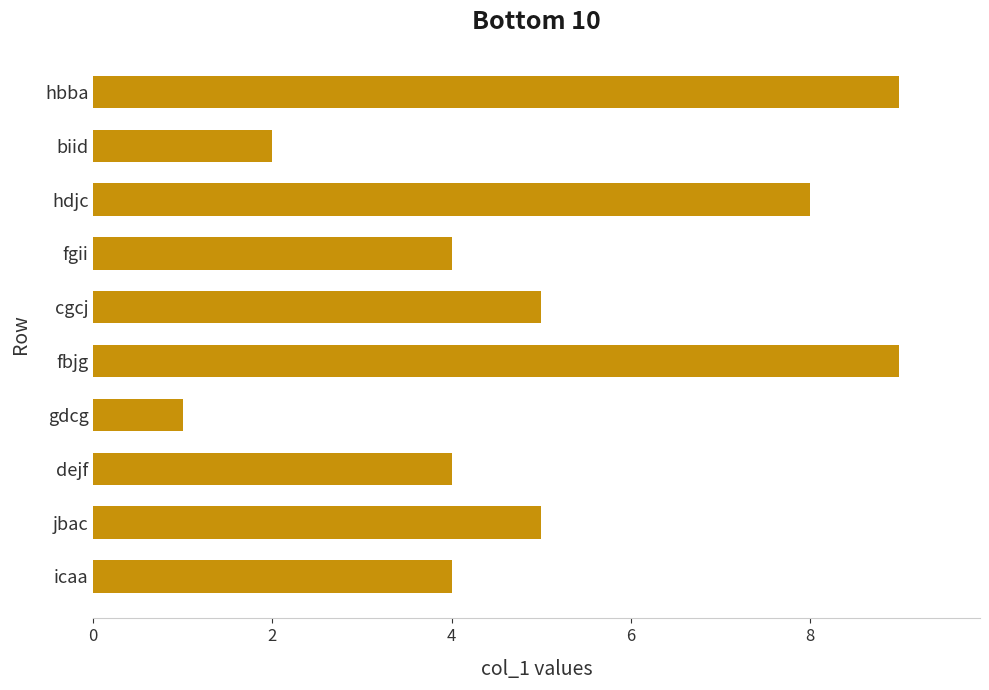

Reading bottom to top, what are all the values shown in this chart?

icaa=4	jbac=5	dejf=4	gdcg=1	fbjg=9	cgcj=5	fgii=4	hdjc=8	biid=2	hbba=9